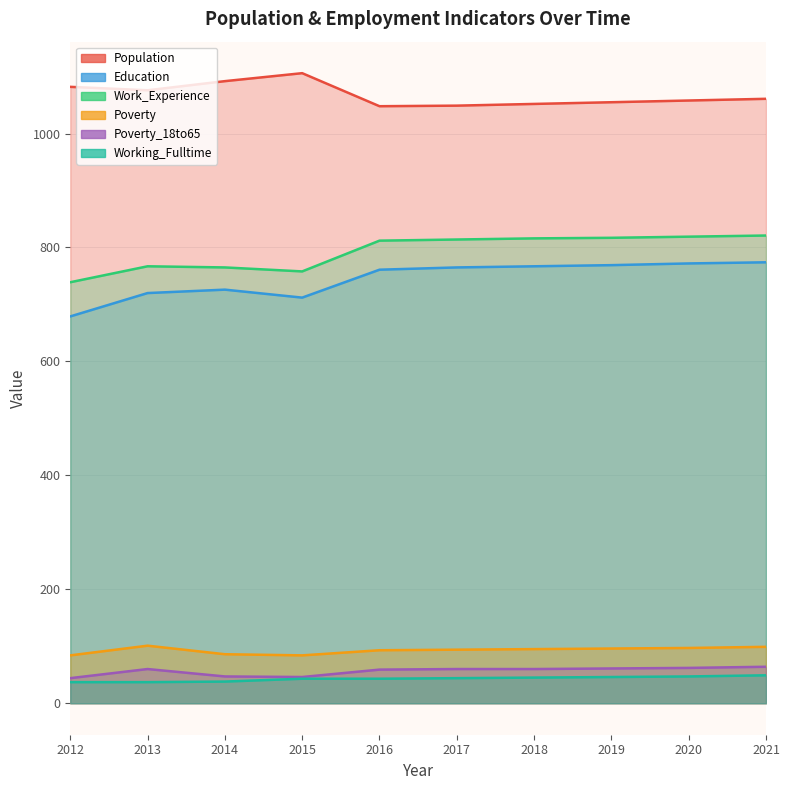

Rank the series at 2019 from lowest to highest value.

Working_Fulltime, Poverty_18to65, Poverty, Education, Work_Experience, Population